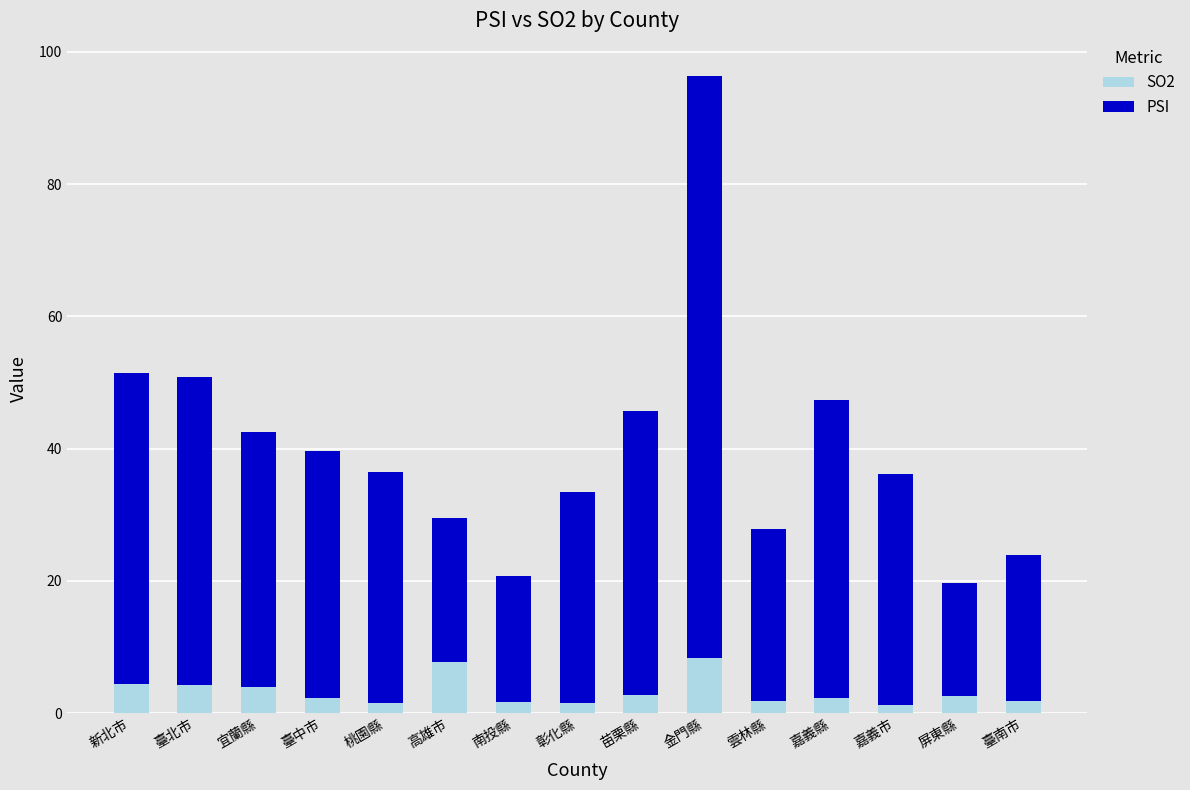

Are the bars grouped side by side (vs. stacked)?

No